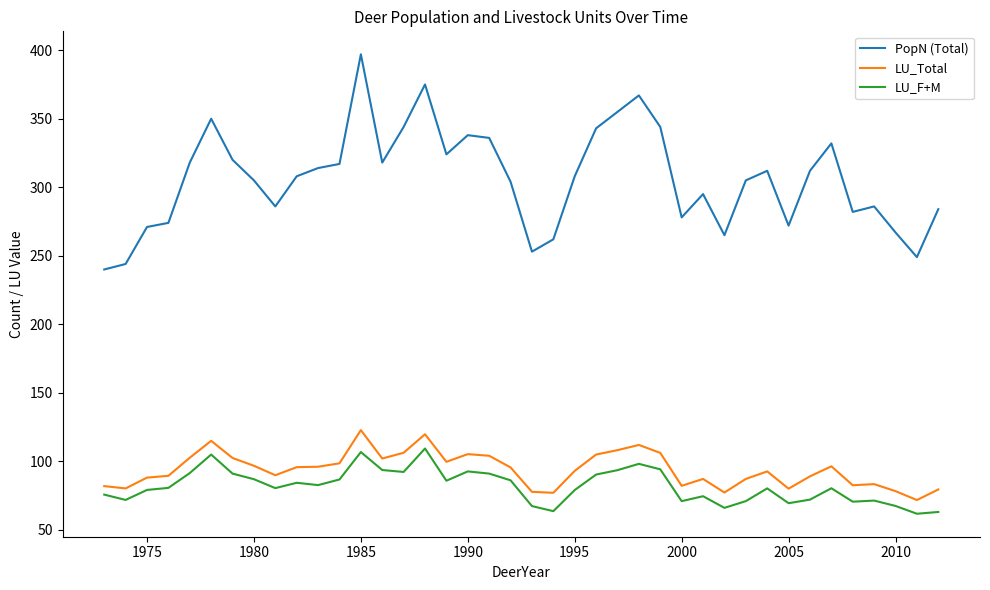

What is the minimum value shown in the chart?

61.8